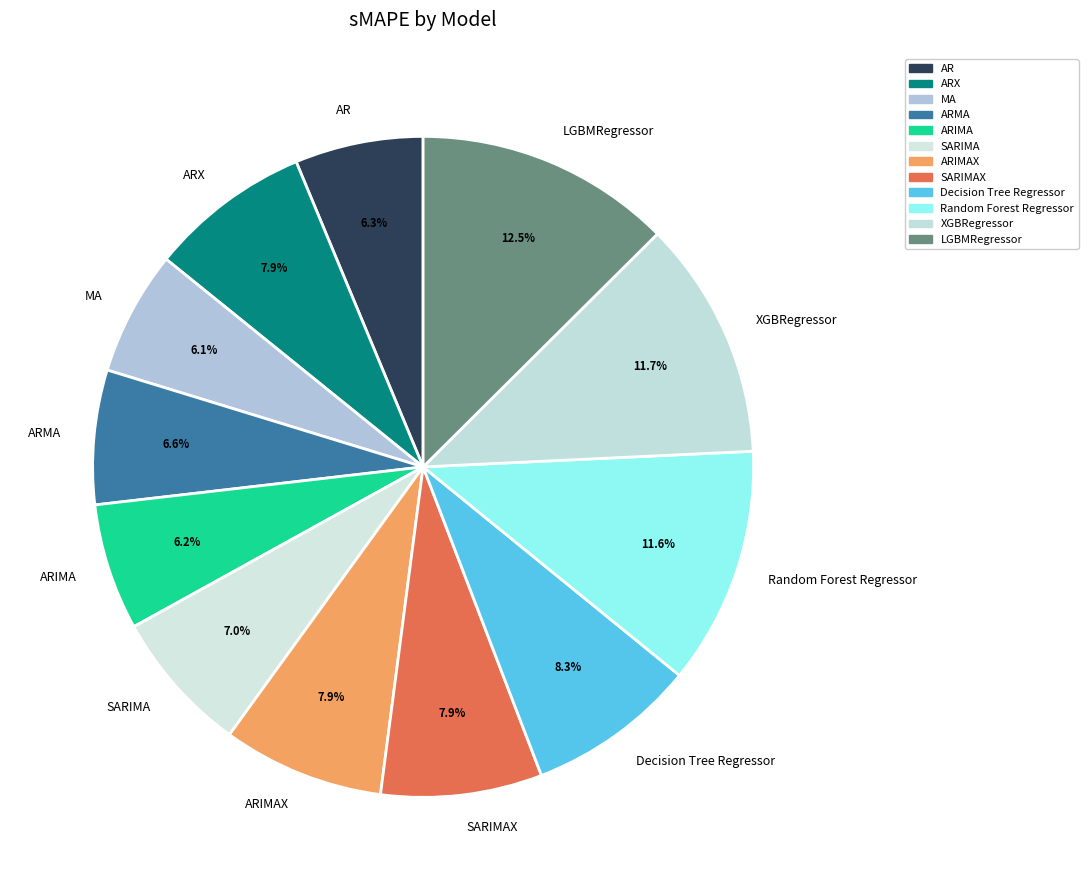

What percentage is the Random Forest Regressor slice, to the nearest percent?

12%